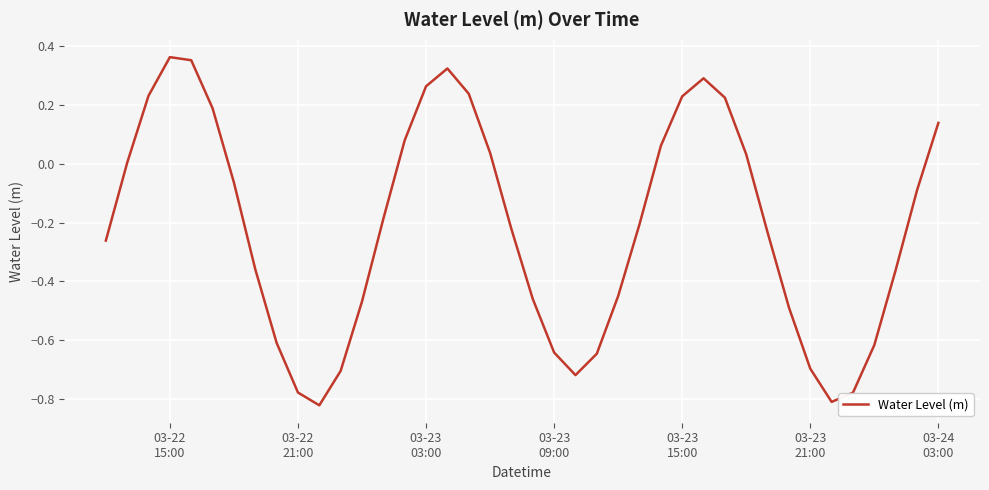

What is the difference between the maximum and minimum values?

1.2